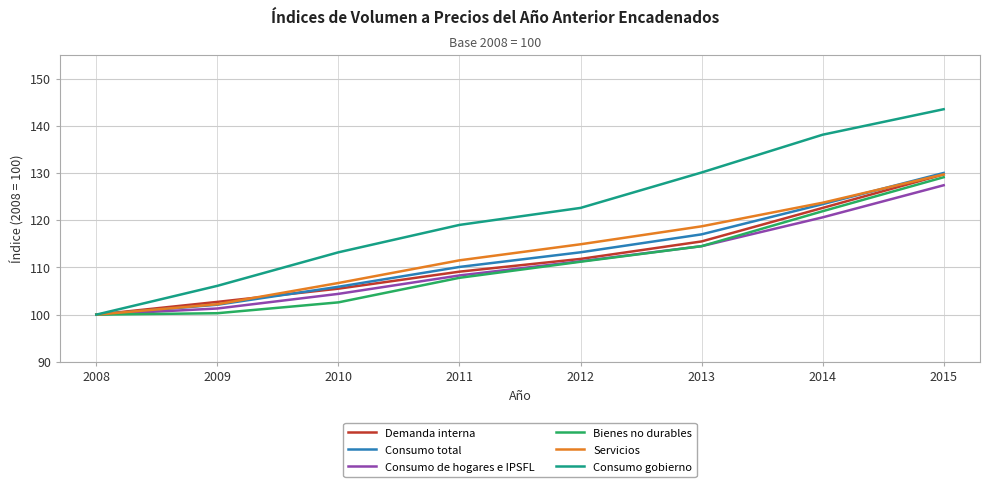

What is the average value of the Consumo total series?

112.7